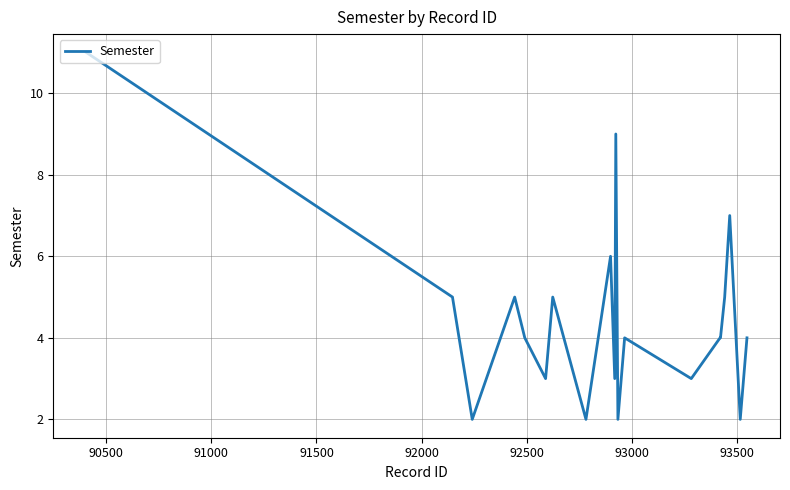

What is the greatest value displayed?

11